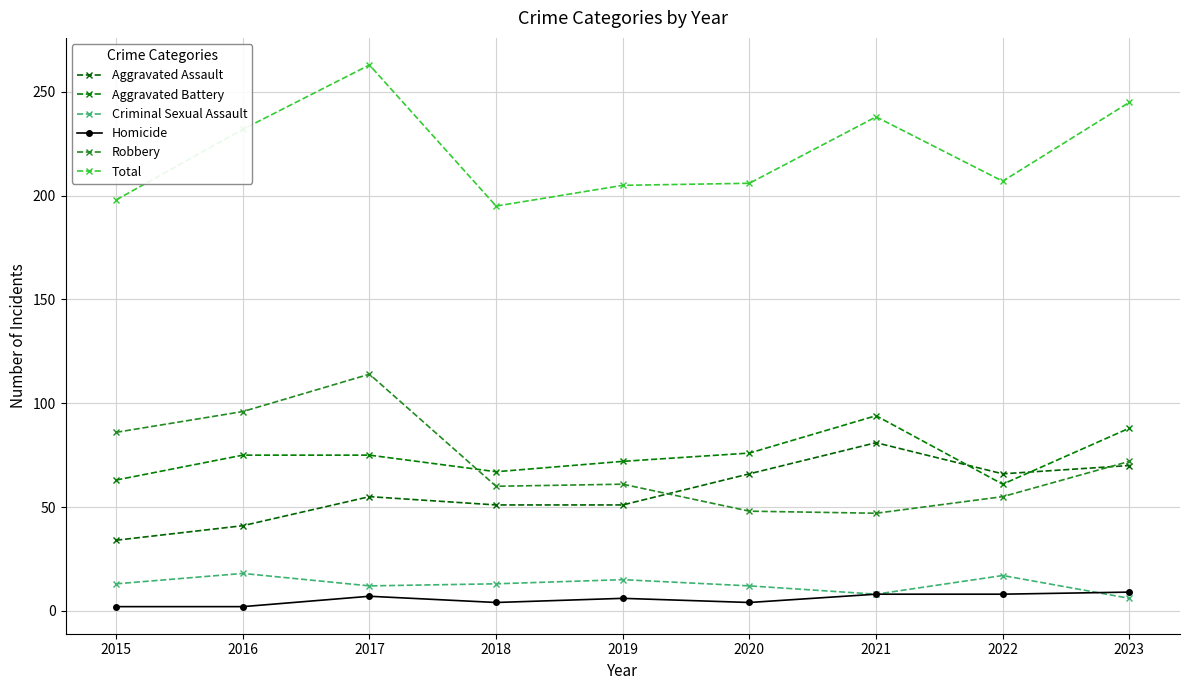

The value of Total at 2023 is 245. True or false?

True